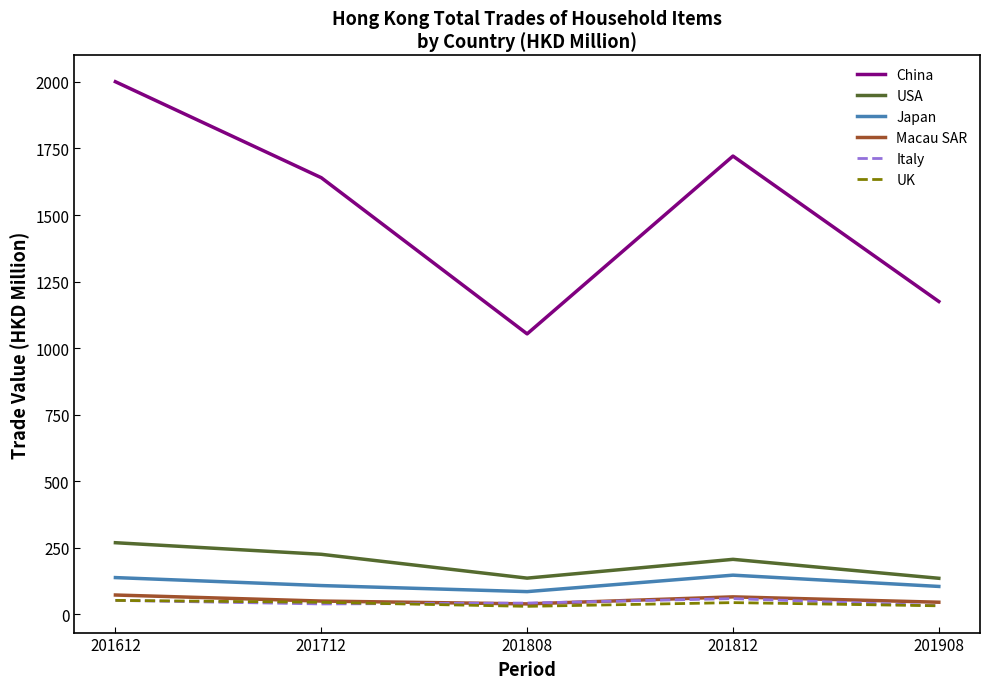

Which series has the largest total across all categories?

China